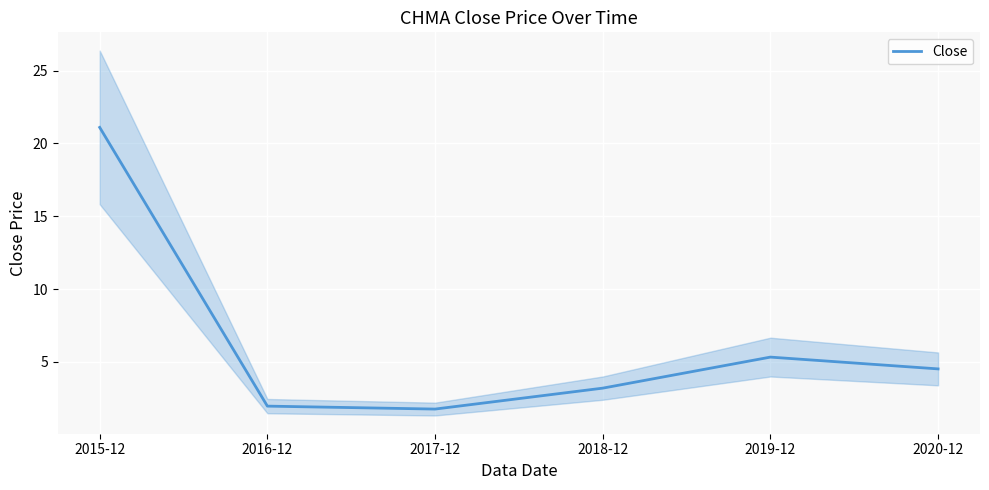

What is the ratio of the value at 2015-12 to the value at 2019-12?

4.0